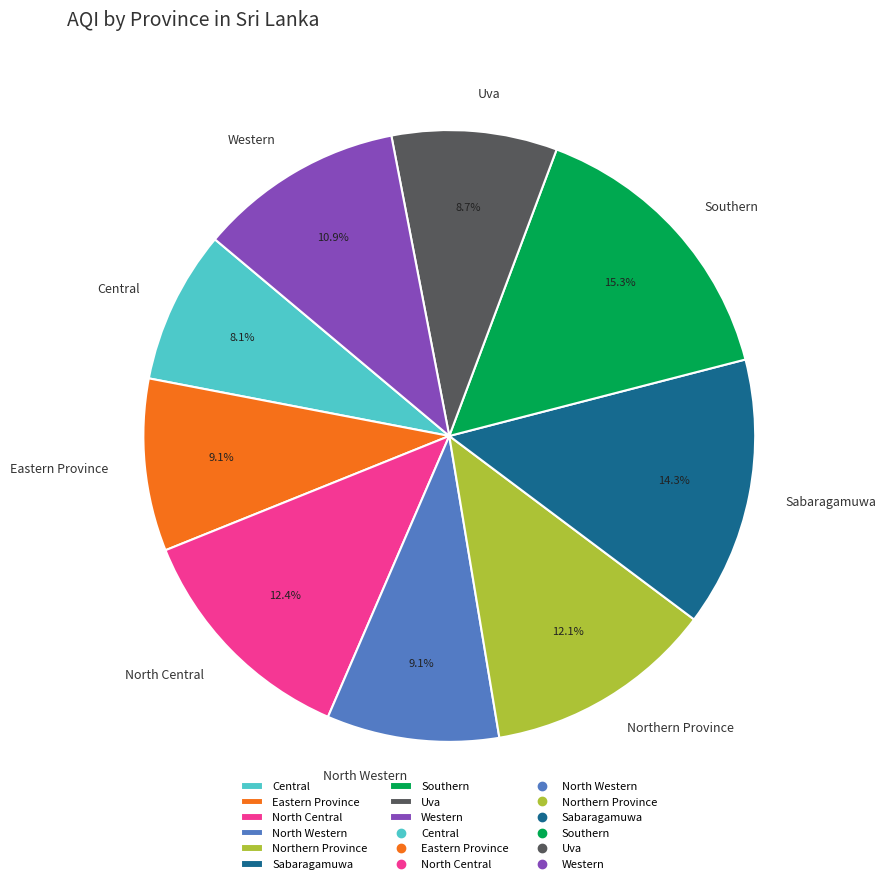

Is there any slice that represents more than half of the pie?

No